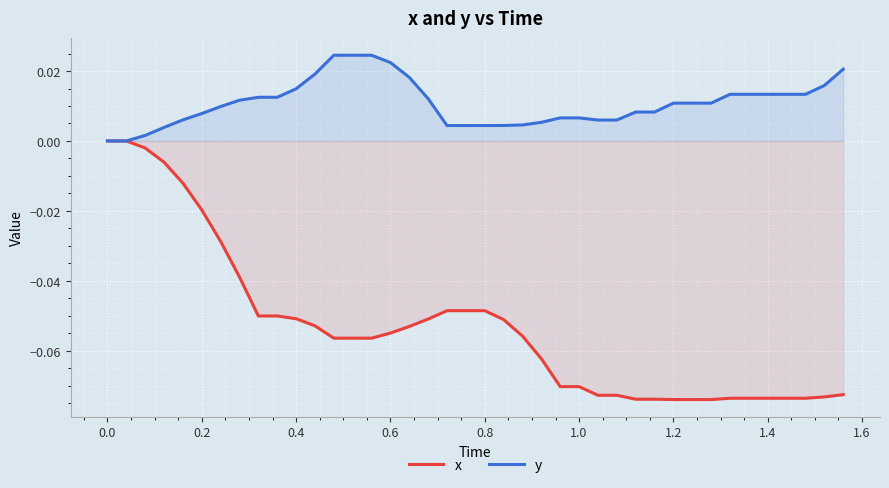

Rank the series by their average value, from lowest to highest.

x, y